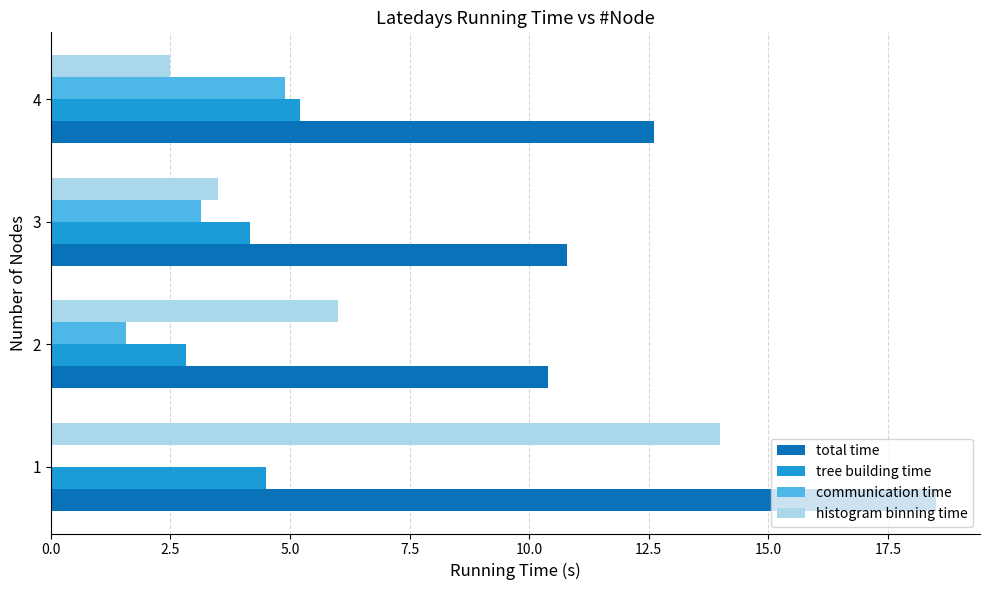

The value of total time at 4 is 12.6. True or false?

True